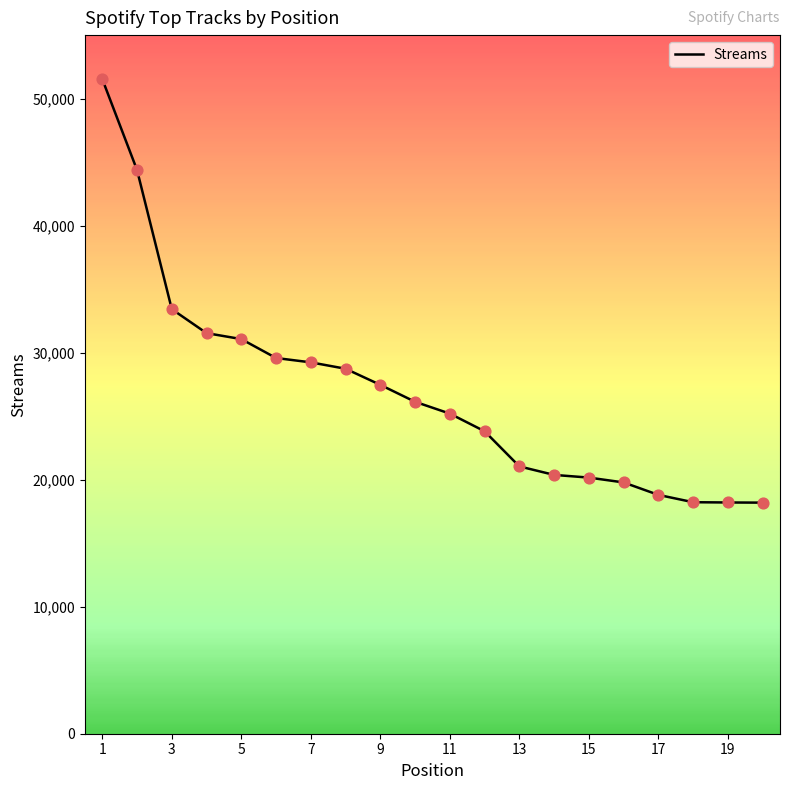

What is the smallest value displayed?

18192